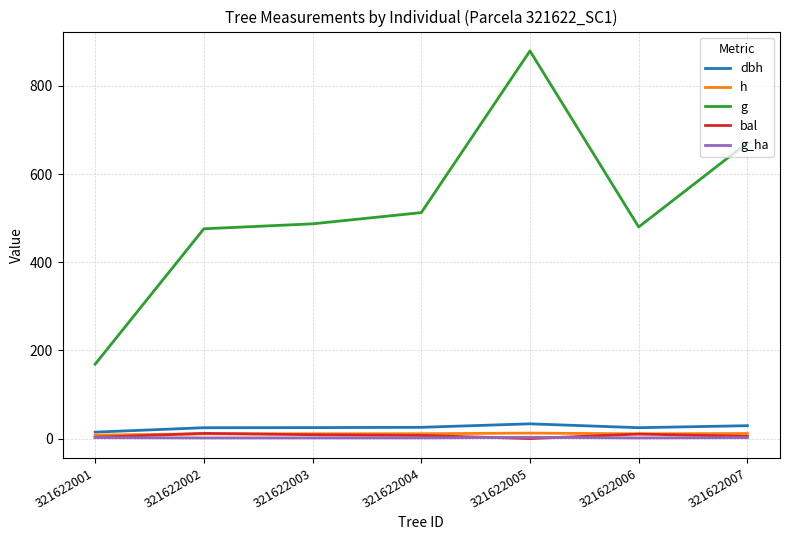

What is the sum of all dbh values?

177.1